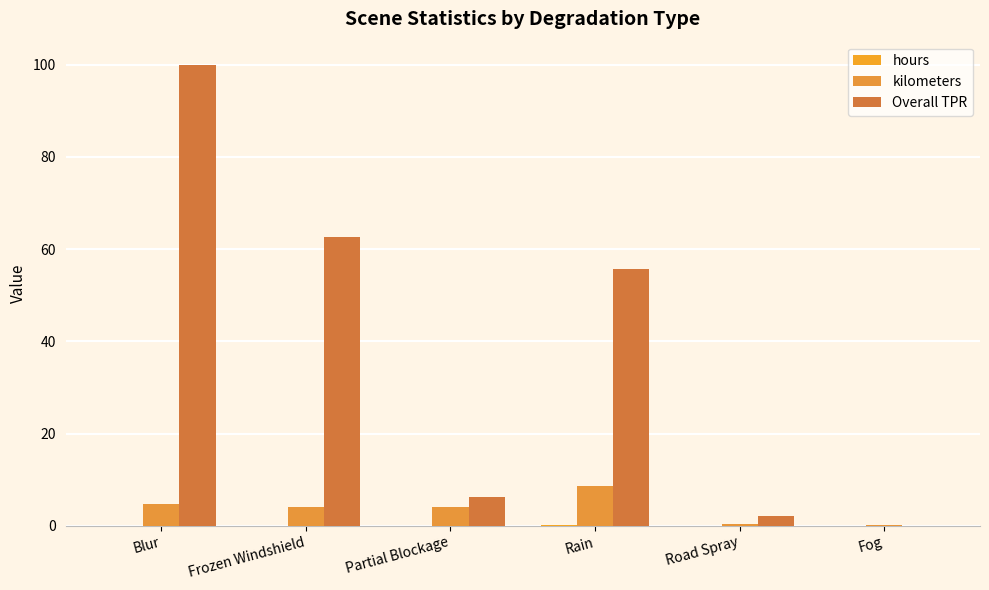

Does the chart contain stacked bars?

No